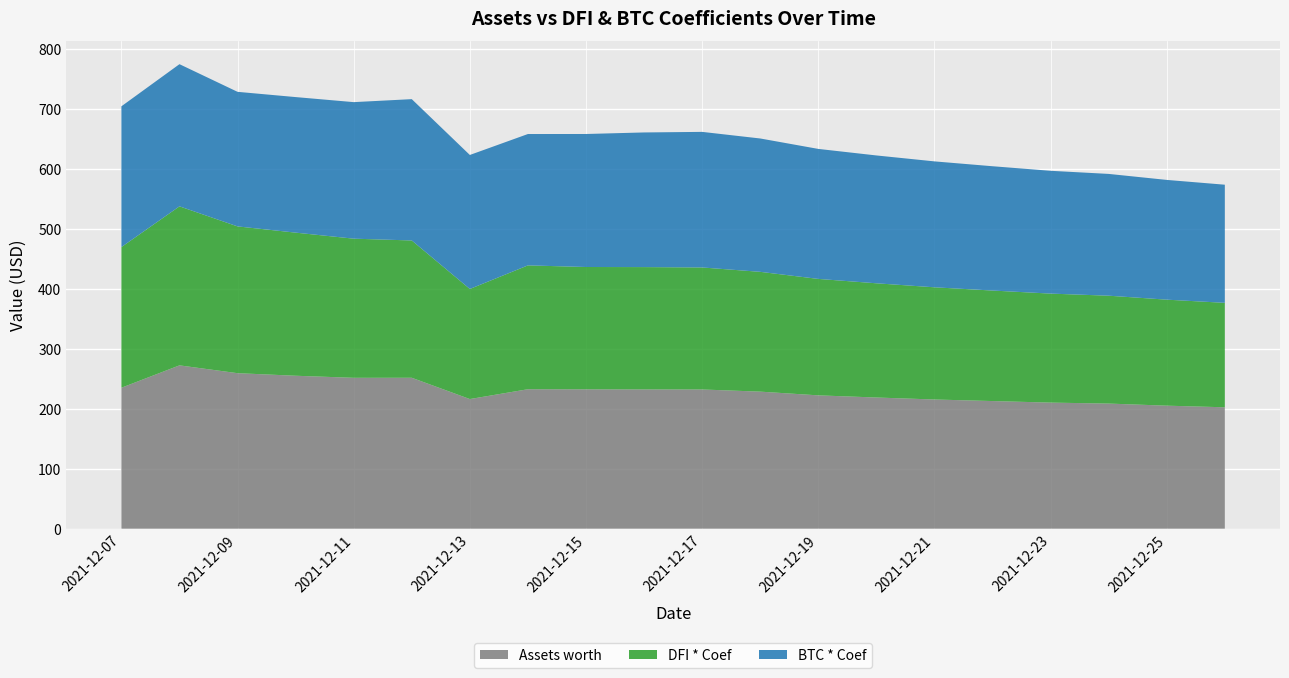

Reading left to right, extract all data points from this chart.

Assets worth: 2021-12-07=235.0	2021-12-08=272.3	2021-12-09=259.3	2021-12-10=255.0	2021-12-11=251.6	2021-12-12=251.6	2021-12-13=216.1	2021-12-14=232.5	2021-12-15=232.3	2021-12-16=232.2	2021-12-17=232.1	2021-12-18=228.5	2021-12-19=222.3	2021-12-20=218.7	2021-12-21=215.4	2021-12-22=212.8	2021-12-23=210.2	2021-12-24=208.6	2021-12-25=205.1	2021-12-26=202.4
DFI * Coef: 2021-12-07=234.6	2021-12-08=265.2	2021-12-09=244.8	2021-12-10=238.7	2021-12-11=232.1	2021-12-12=229.0	2021-12-13=183.6	2021-12-14=206.6	2021-12-15=204.0	2021-12-16=204.0	2021-12-17=203.5	2021-12-18=199.8	2021-12-19=194.2	2021-12-20=190.5	2021-12-21=187.1	2021-12-22=184.3	2021-12-23=181.8	2021-12-24=179.9	2021-12-25=176.8	2021-12-26=174.2
BTC * Coef: 2021-12-07=234.7	2021-12-08=237.1	2021-12-09=224.4	2021-12-10=226.1	2021-12-11=227.7	2021-12-12=235.7	2021-12-13=223.5	2021-12-14=219.1	2021-12-15=221.8	2021-12-16=224.6	2021-12-17=226.1	2021-12-18=222.4	2021-12-19=216.8	2021-12-20=213.2	2021-12-21=210.0	2021-12-22=207.3	2021-12-23=204.8	2021-12-24=203.1	2021-12-25=199.7	2021-12-26=197.0